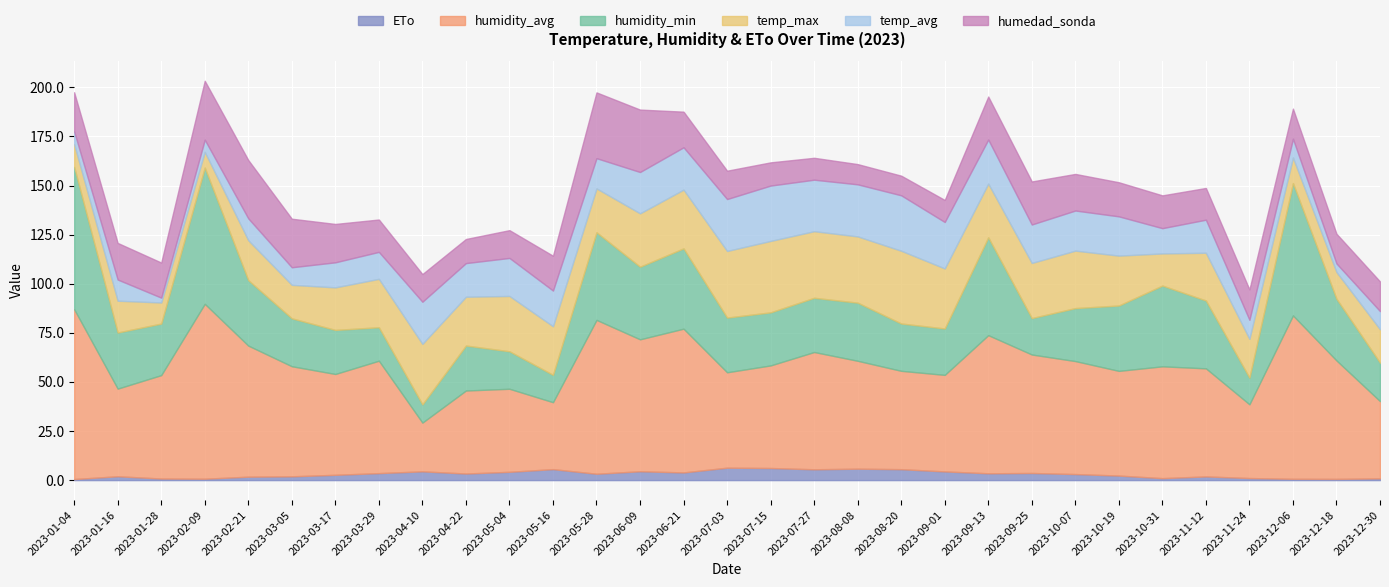

What is the label of the 22nd point from the right?

2023-04-22